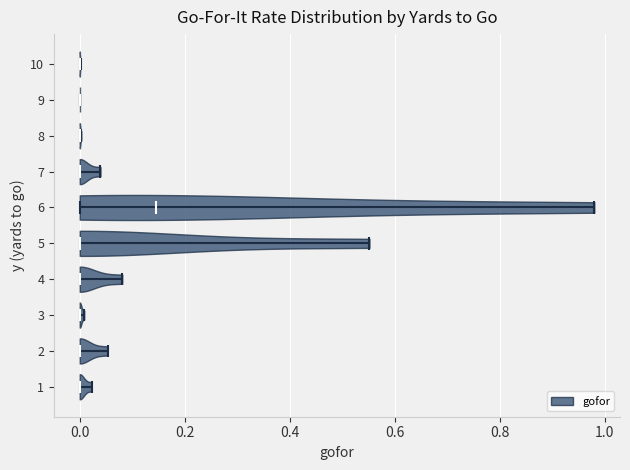

What is the lowest point the violin at y = 4 reaches on the x-axis? The values are not printed on the chart, so give them approximately, as read against the axis.

0.00